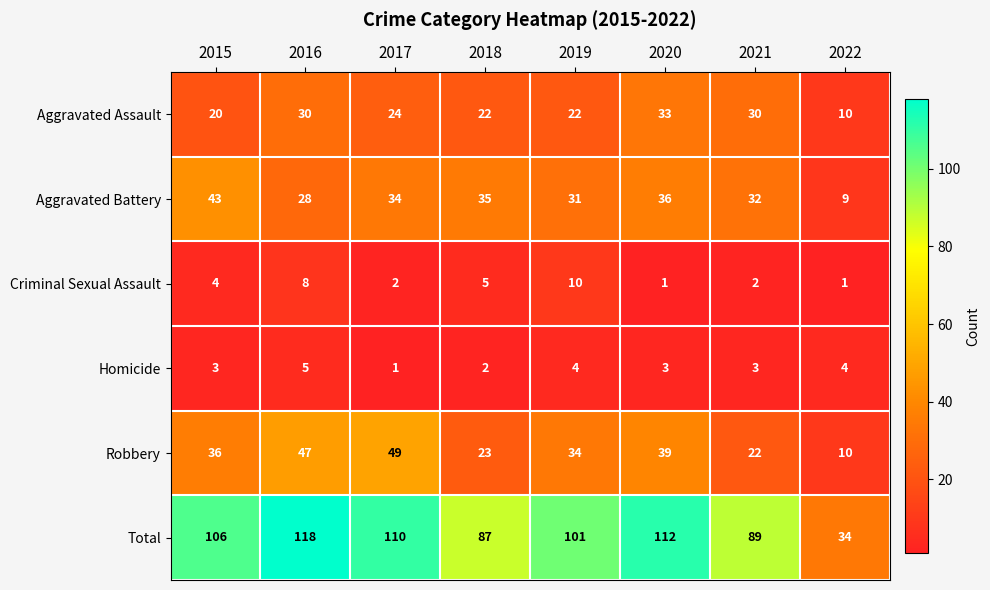

What is the total value across all series at 2016?

236